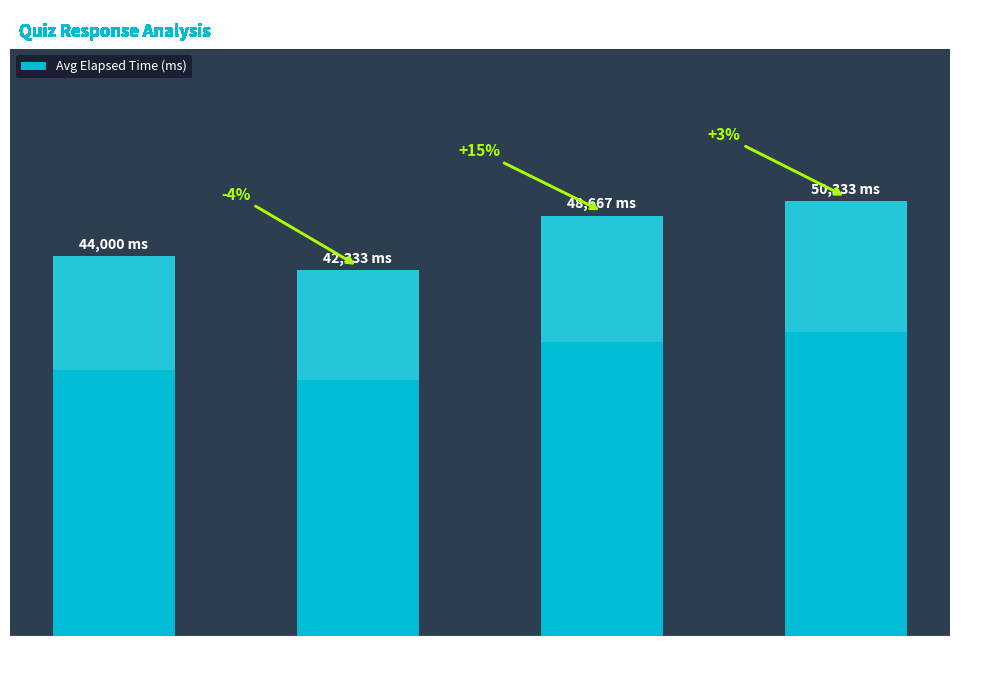

Is it true that the value at Answer
"a" is 12475.7?

False